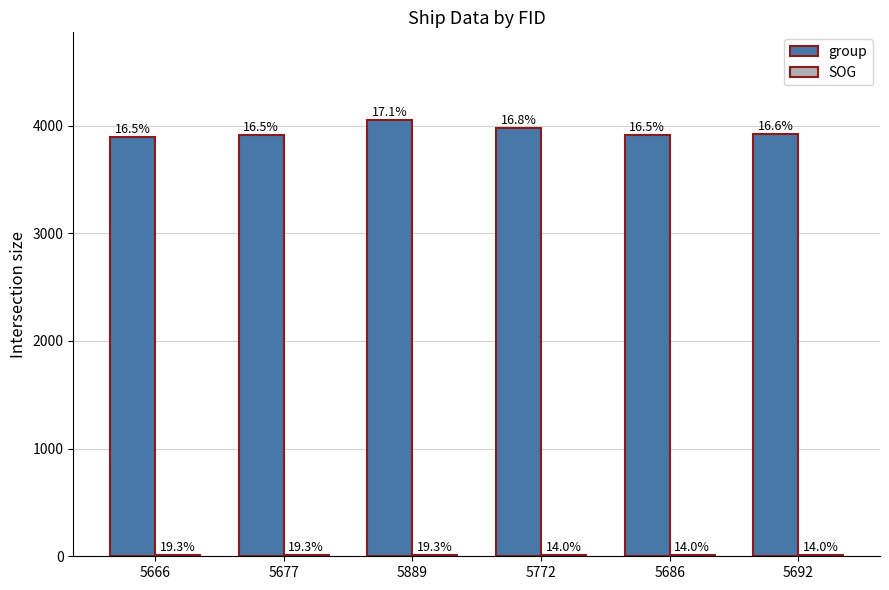

Is the value of SOG at 5692 greater than the value of group at 5772?

No